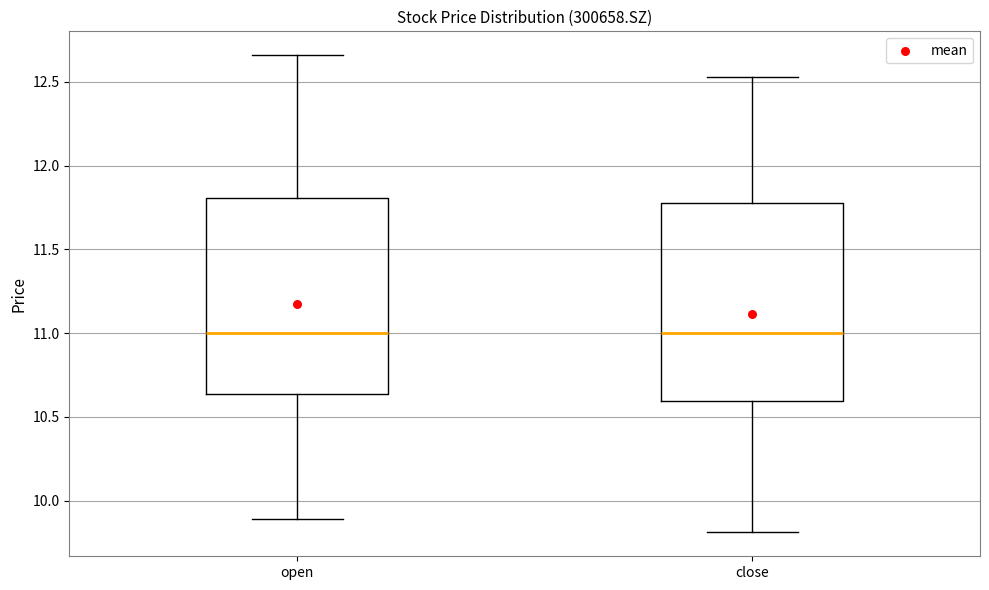

Reading left to right, transcribe this box plot: for each box, give where its median line is, the range the box spans, and where its two whiskers end, as read against the y-axis. The values are not printed on the chart, so give them approximately, as read against the axis.

open: median 11.00, box 10.65 to 11.80, whiskers 9.90 to 12.65
close: median 11.00, box 10.60 to 11.80, whiskers 9.80 to 12.55